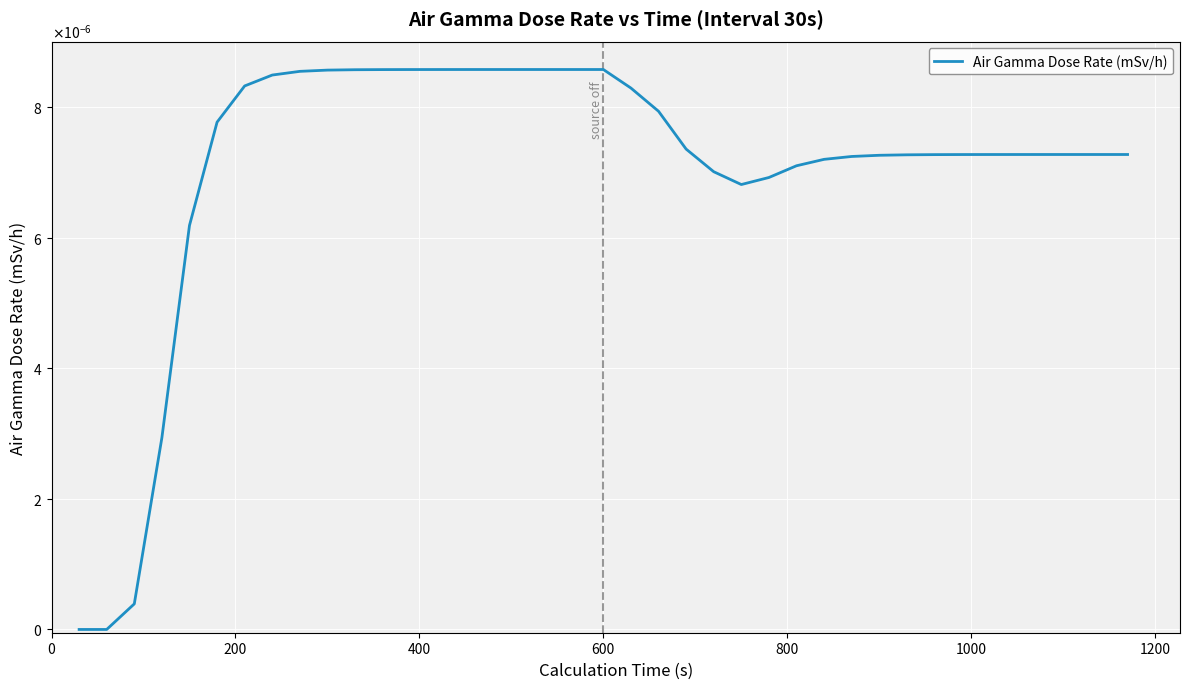

Is this an area chart (filled region under the line)?

No